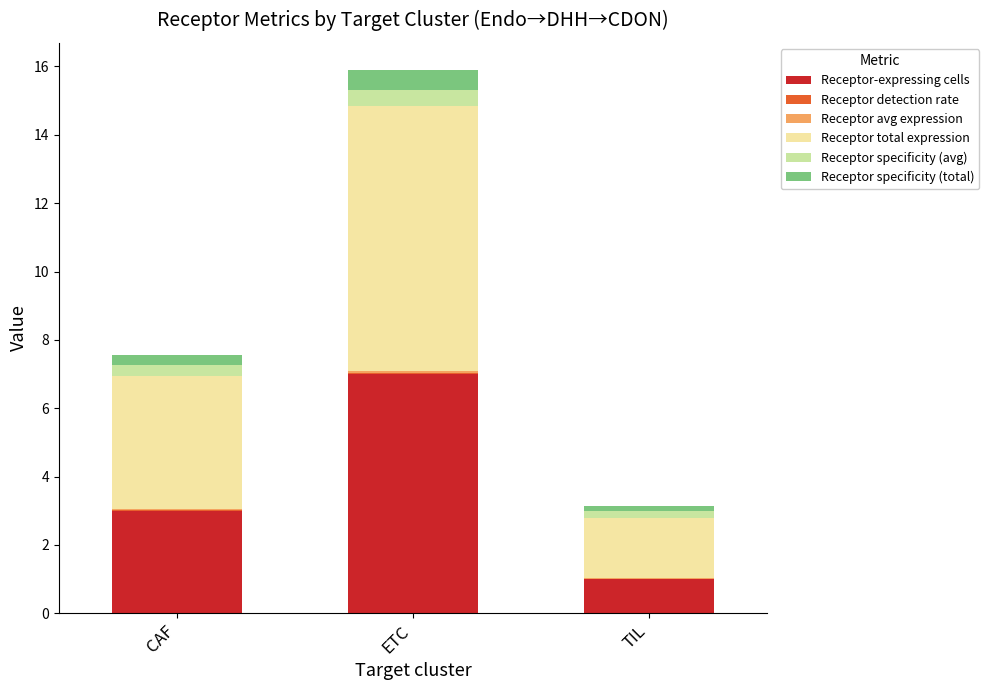

At which category is the sum across all series the highest?

ETC